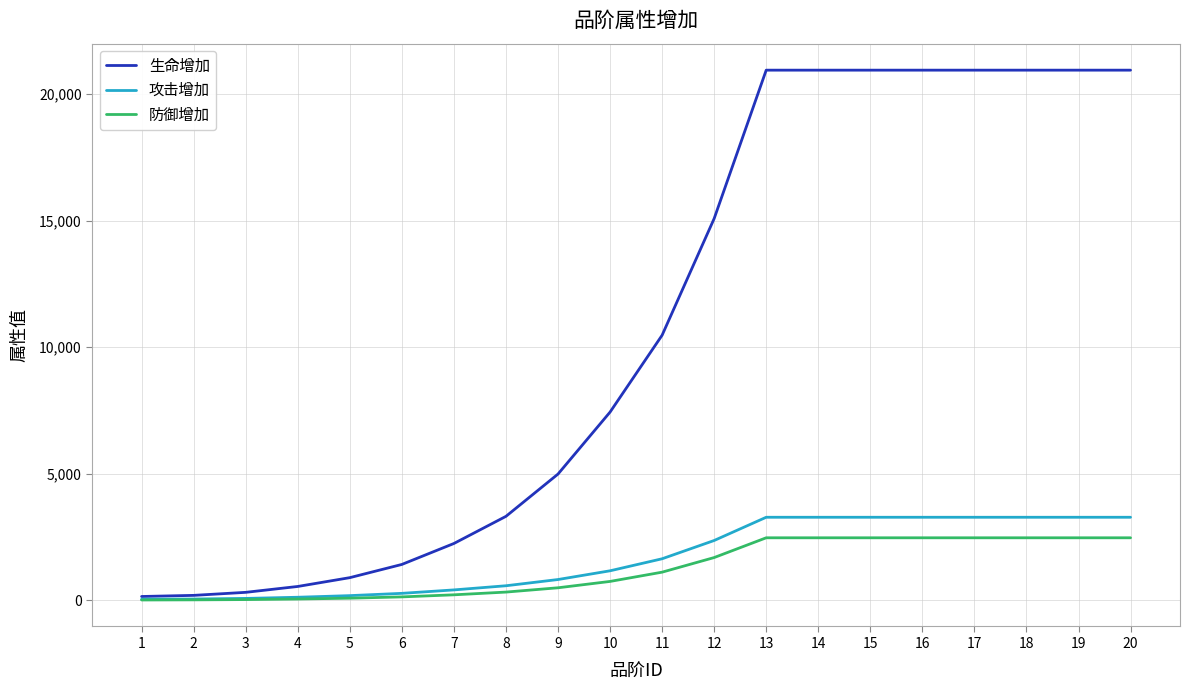

What is the maximum value for 生命增加?

20944